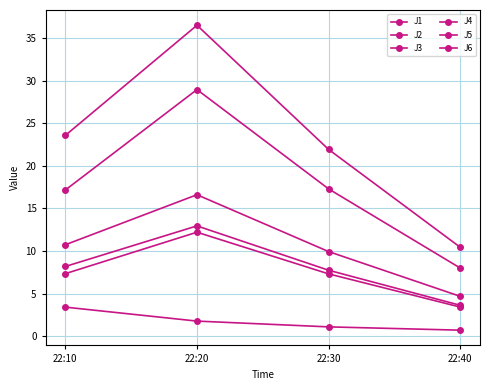

True or false: J1 and J3 intersect in this chart.

False